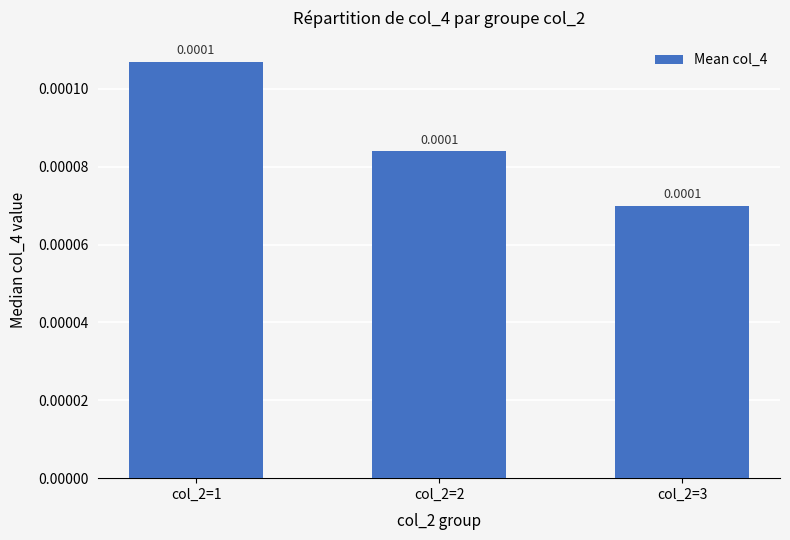

The chart shows a value of 0.0 at col_2=2. True or false?

False